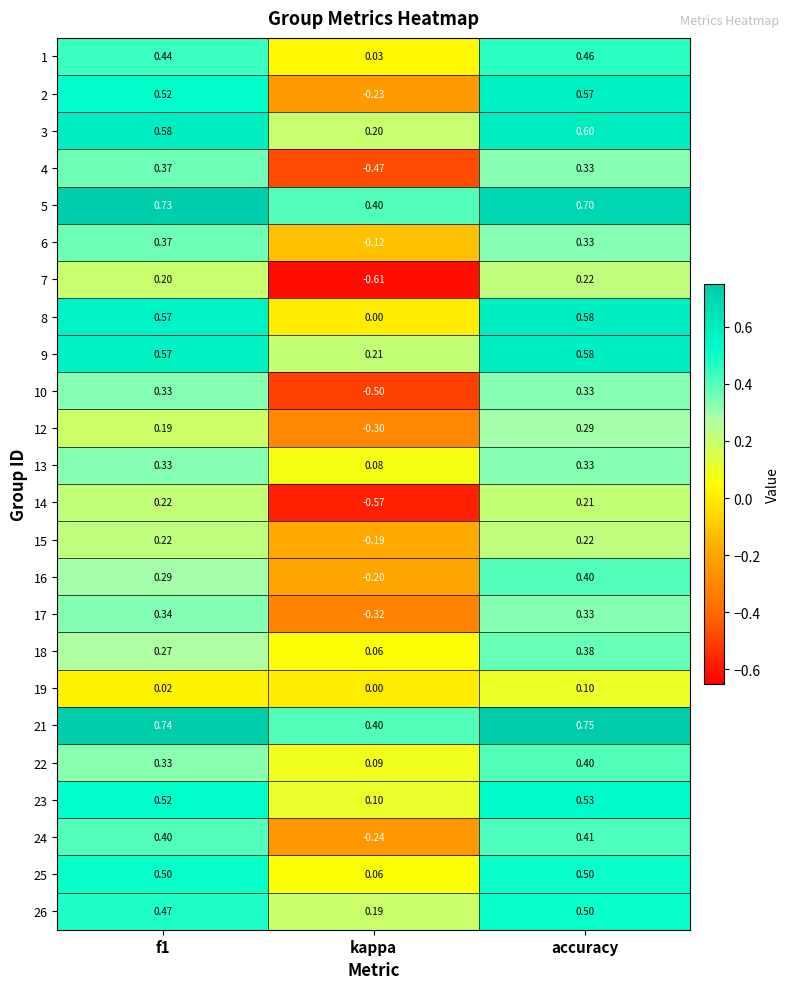

At which category is the sum across all series the highest?

accuracy